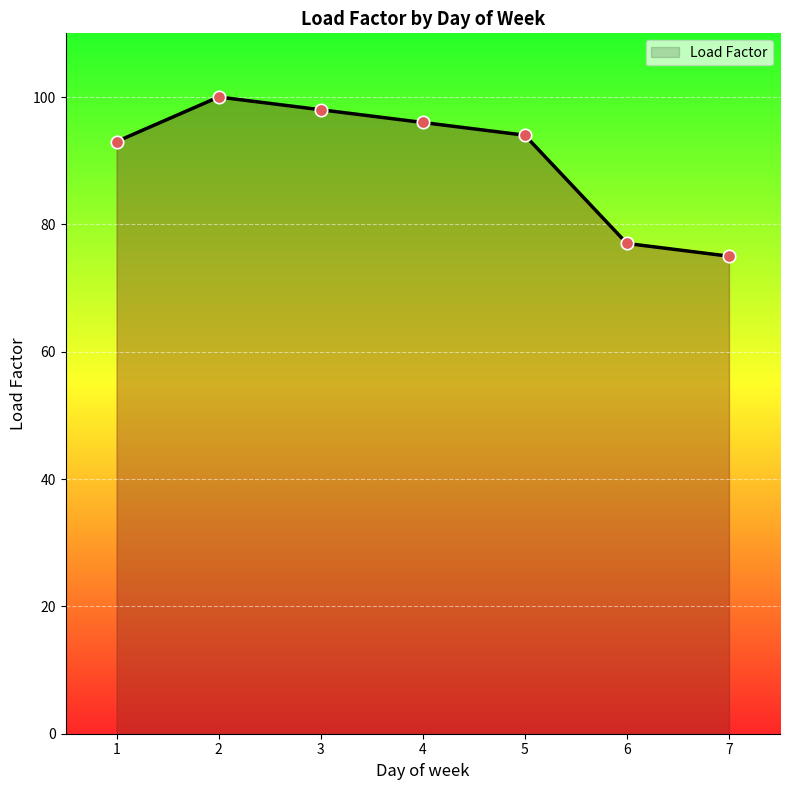

What is the change in value from 5 to 7?

-19